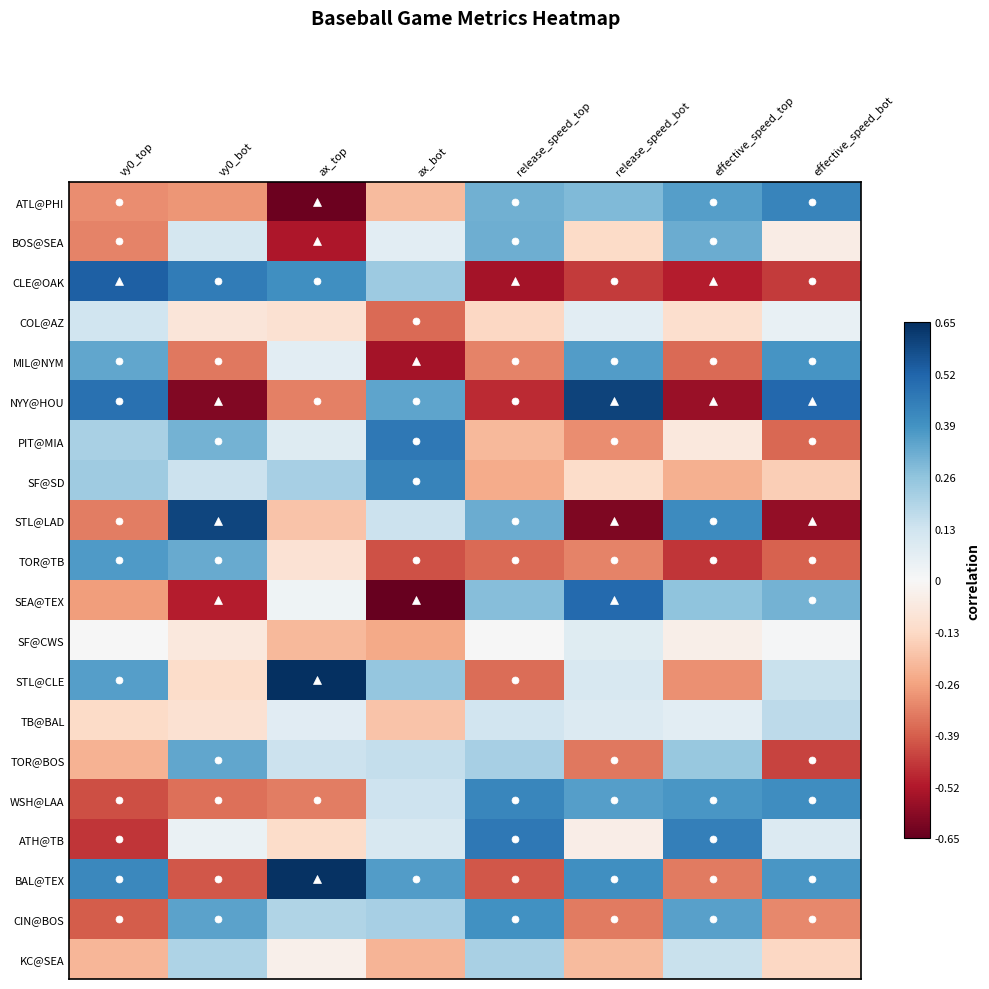

At which category does the chart reach its peak across all series?

ax_top